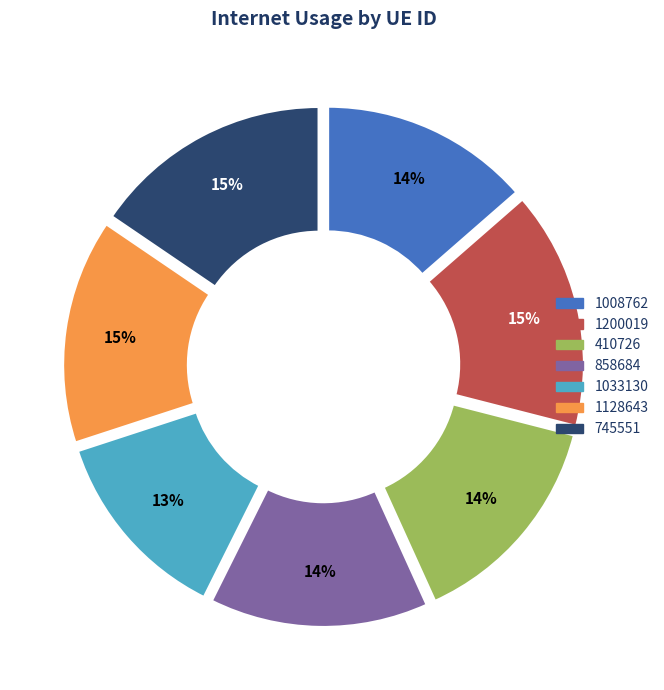

Do 1033130 and 1008762 together represent more than half of the pie?

No